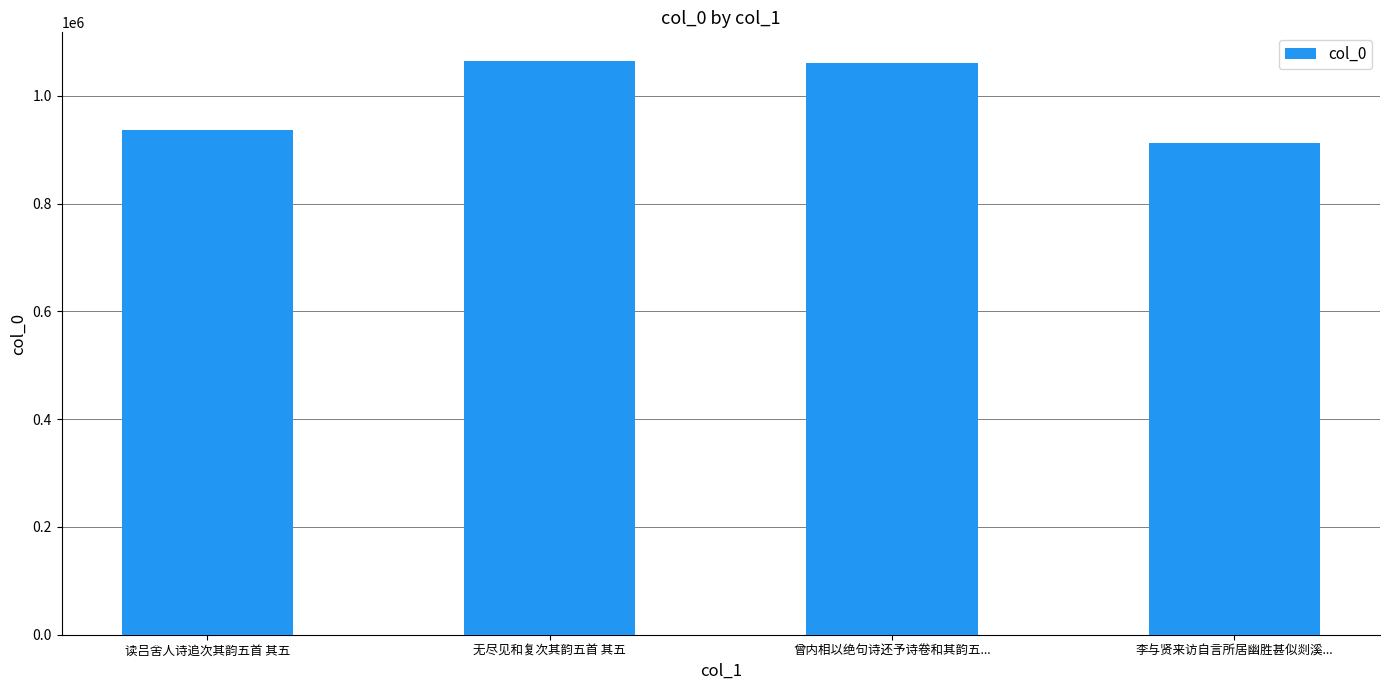

What is the sum of the values at 读吕舍人诗追次其韵五首 其五 and 无尽见和复次其韵五首 其五?

2001486